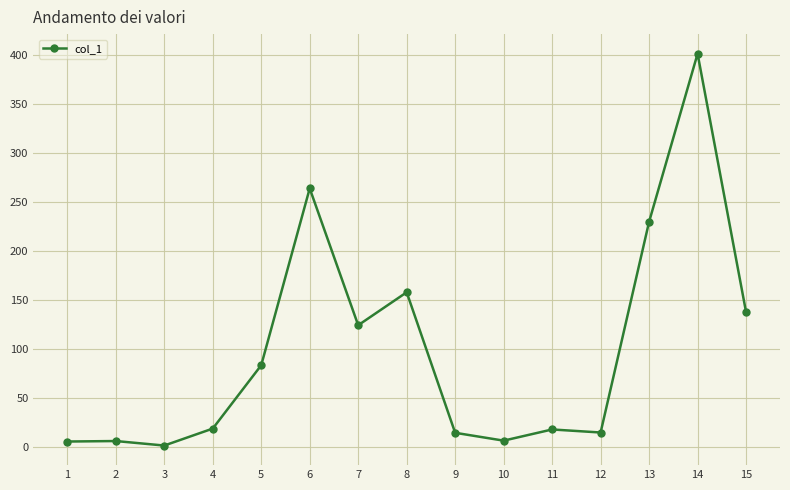

True or false: there are more than 1 points higher than both neighbors.

True